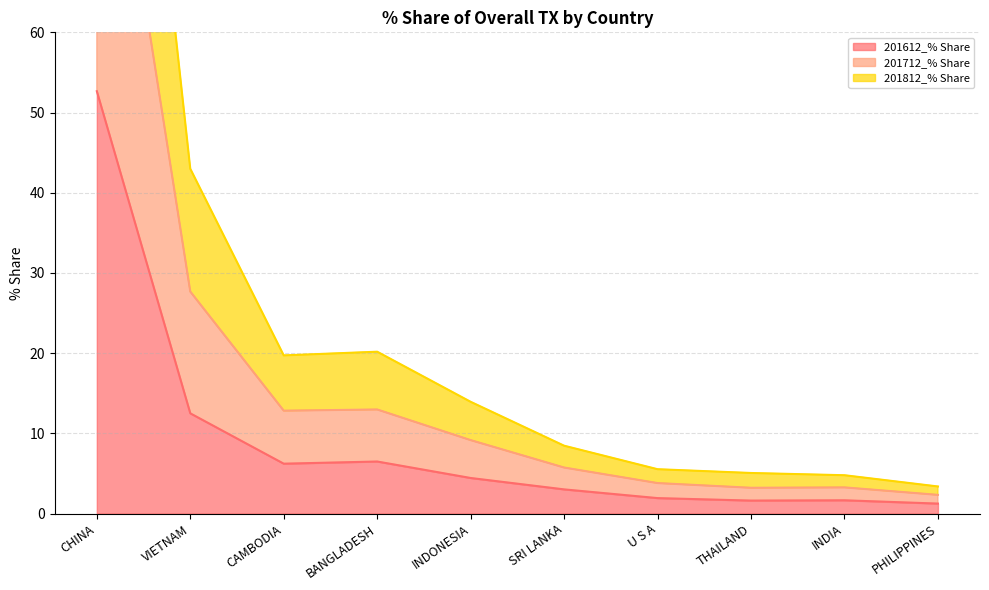

Does the chart have visible grid lines?

Yes